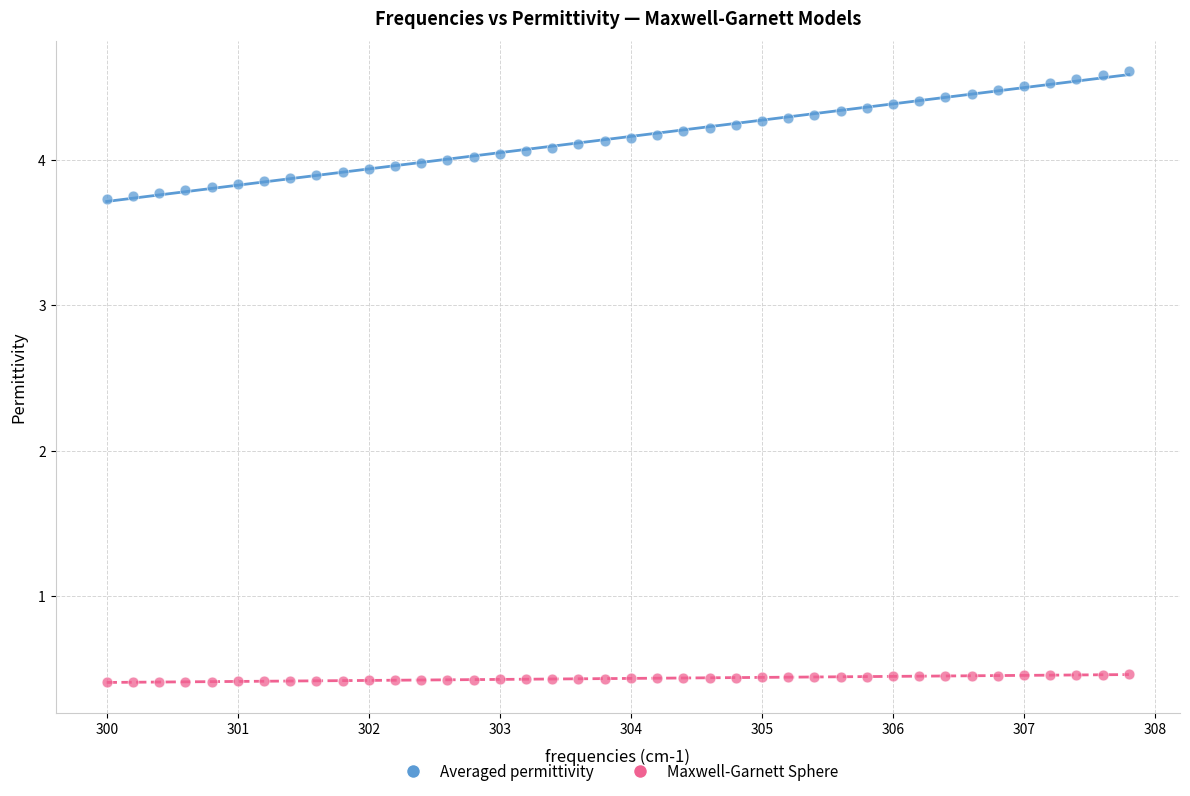

Across all data points, what is the range of X values (max minus min)?

7.8